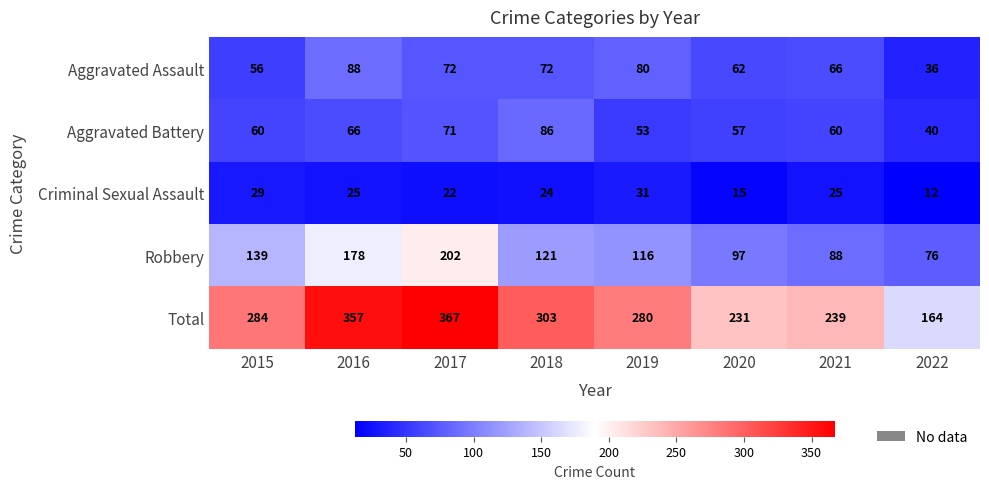

Is it true that Criminal Sexual Assault equals 20 at 2022?

False